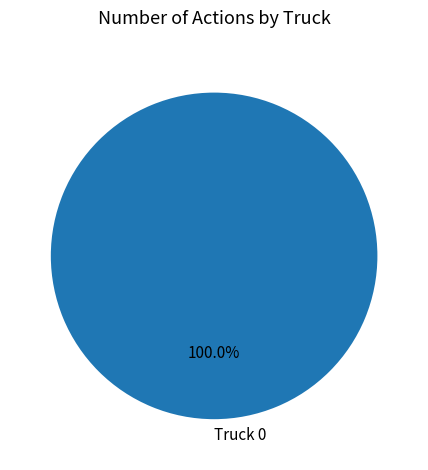

Does Truck 0 represent more than half of the total?

Yes